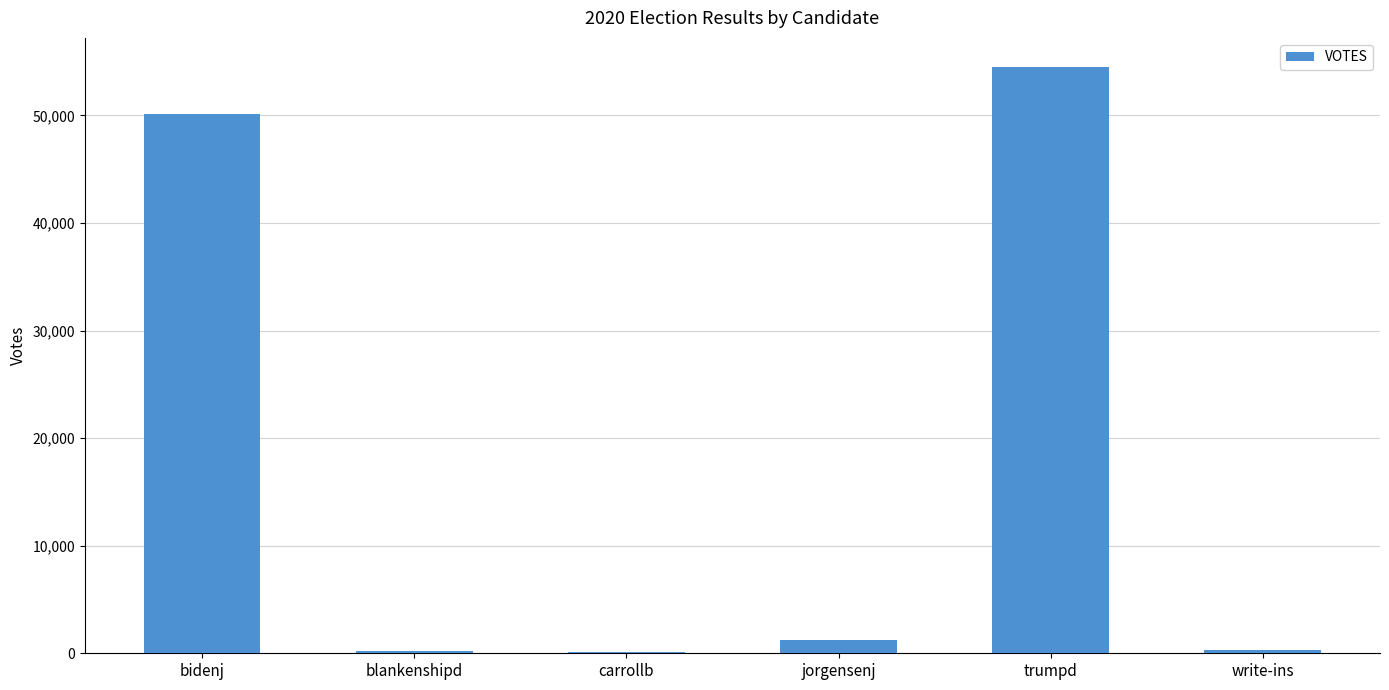

What is the sum of all values?

106451